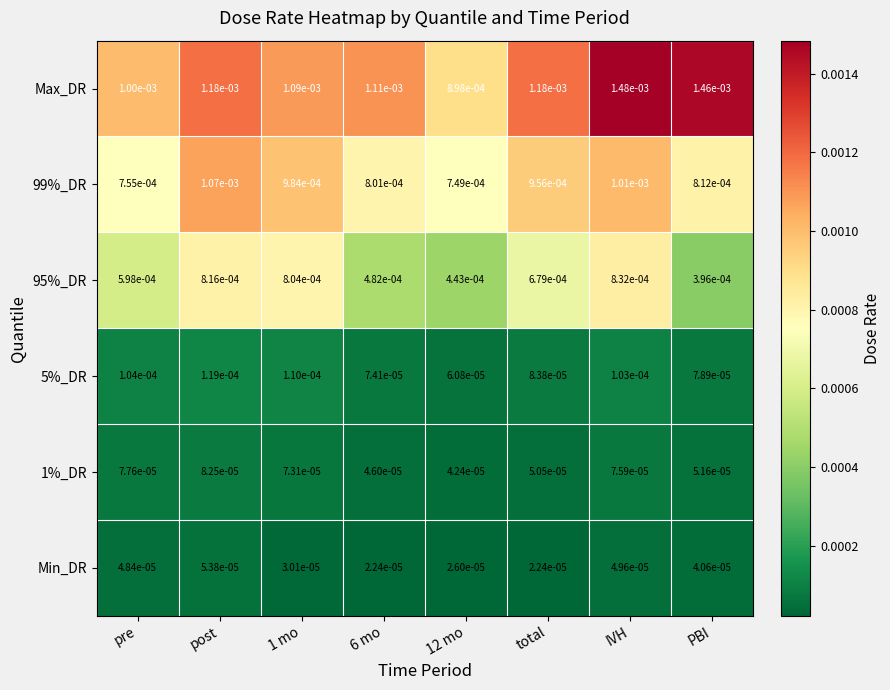

At which label is 95%_DR closest to 0?

PBI